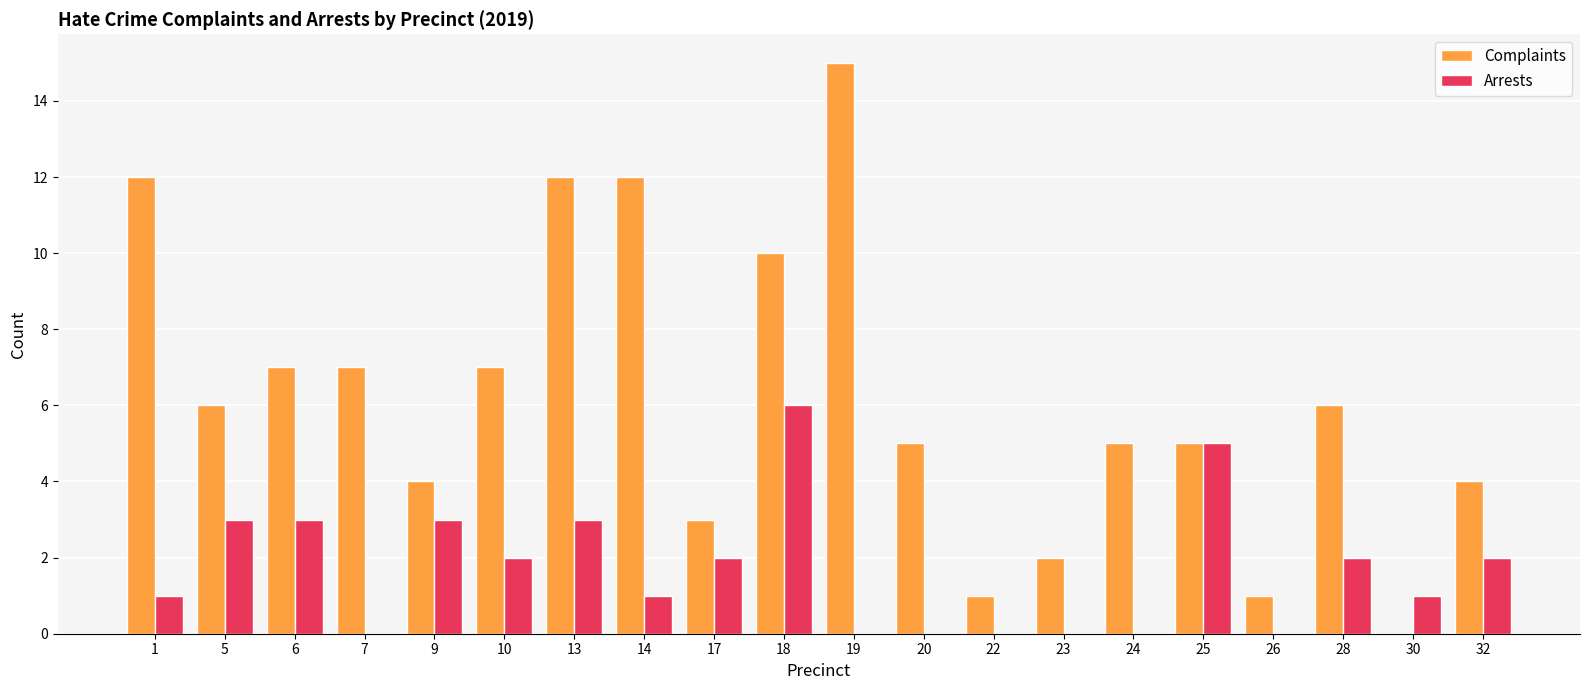

What is the difference between the Complaints values at 9 and 19?

11